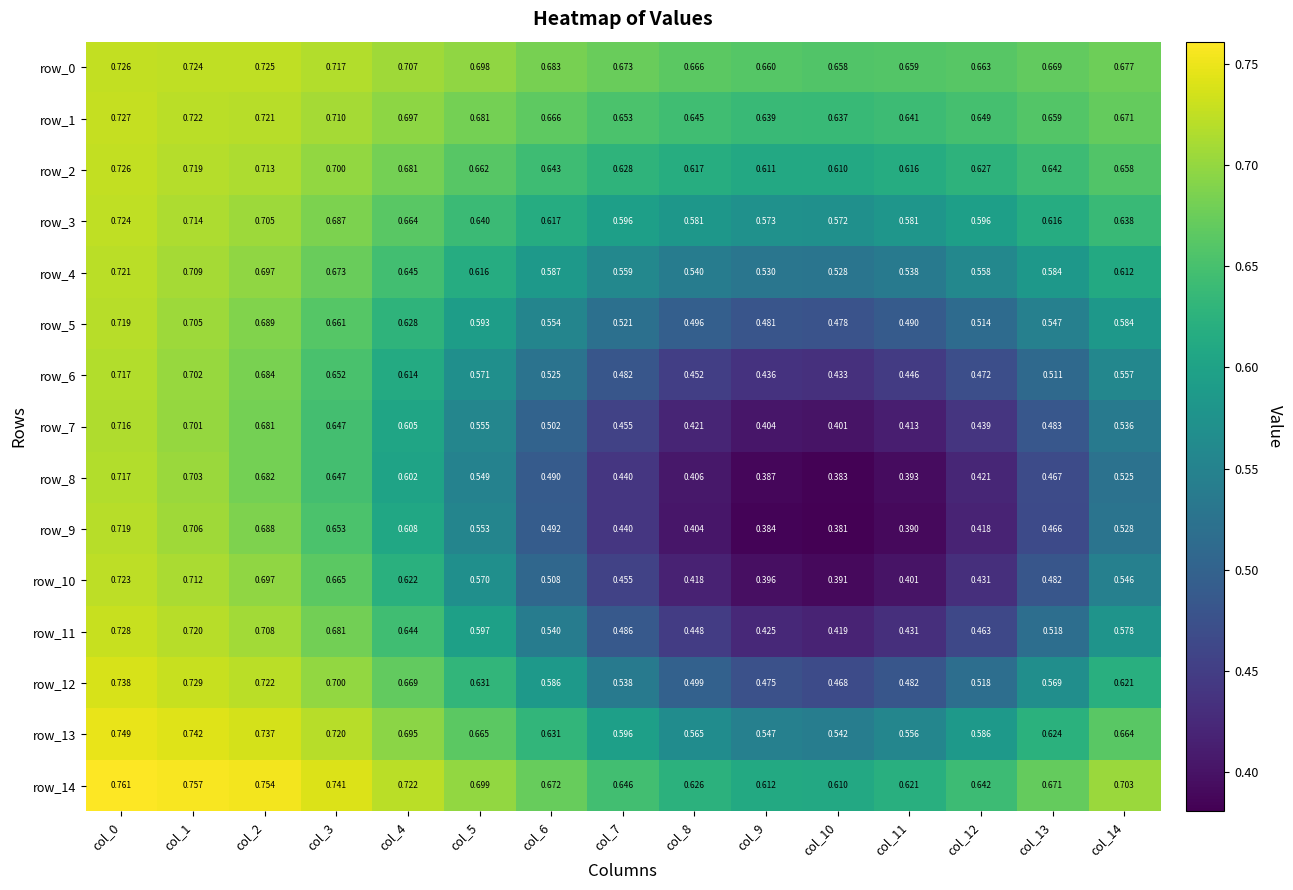

Is the value of row_4 at col_3 greater than the value of row_9 at col_6?

Yes